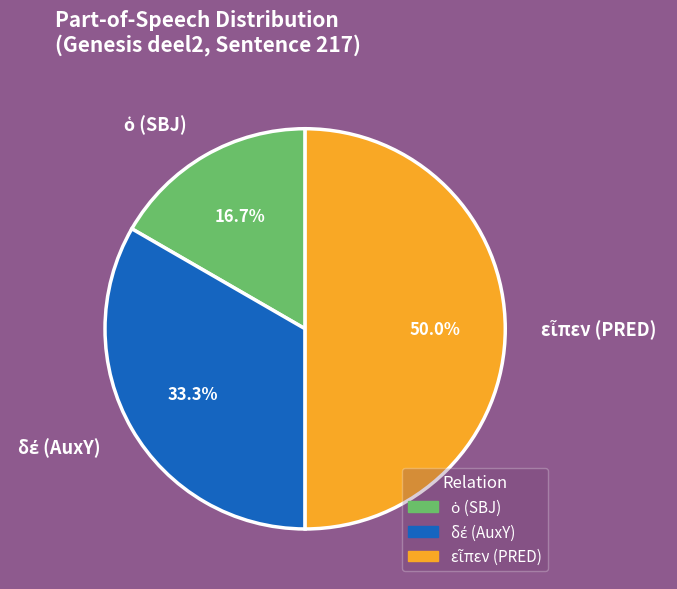

Is it true that δέ (AuxY) is 25% of the pie?

False